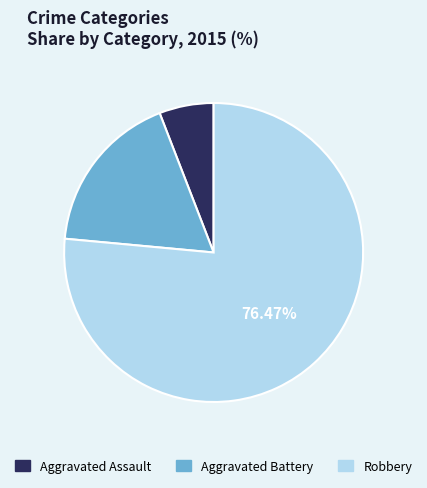

Combined, do Robbery and Aggravated Battery account for over 50%?

Yes